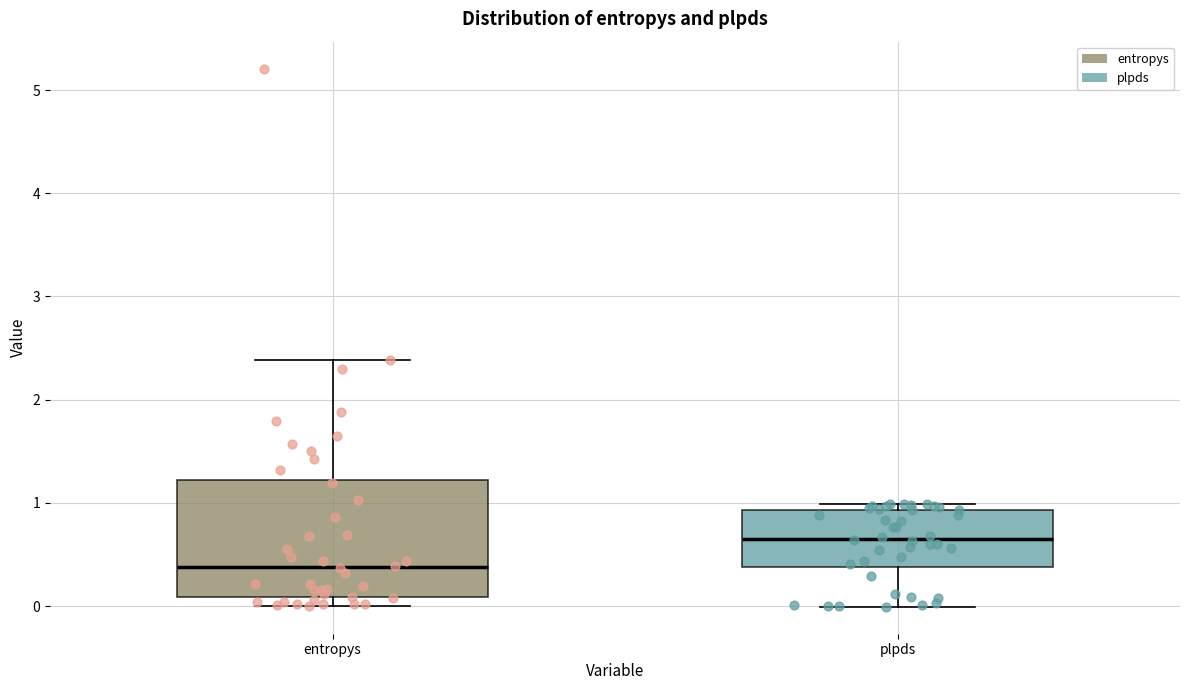

Which box is the tallest, from its lower edge to its upper edge?

entropys